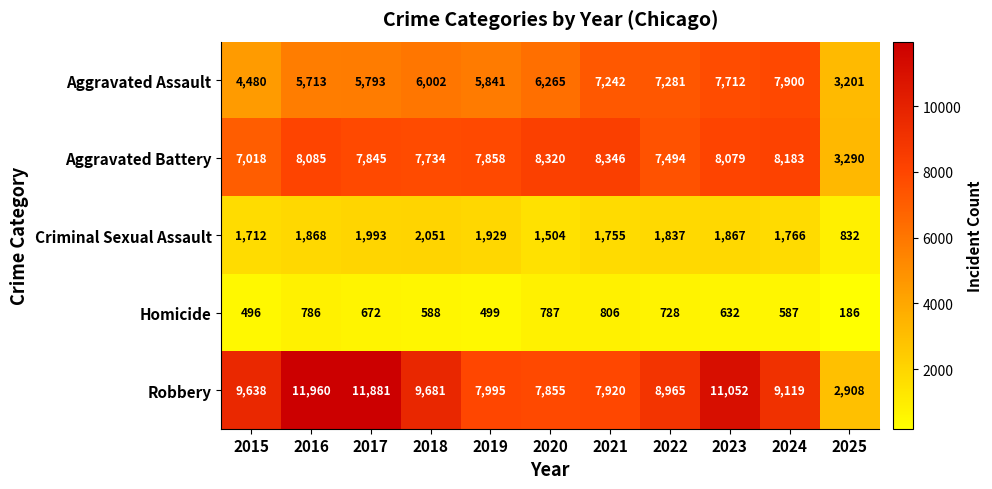

What is the difference between the Aggravated Battery values at 2024 and 2021?

163